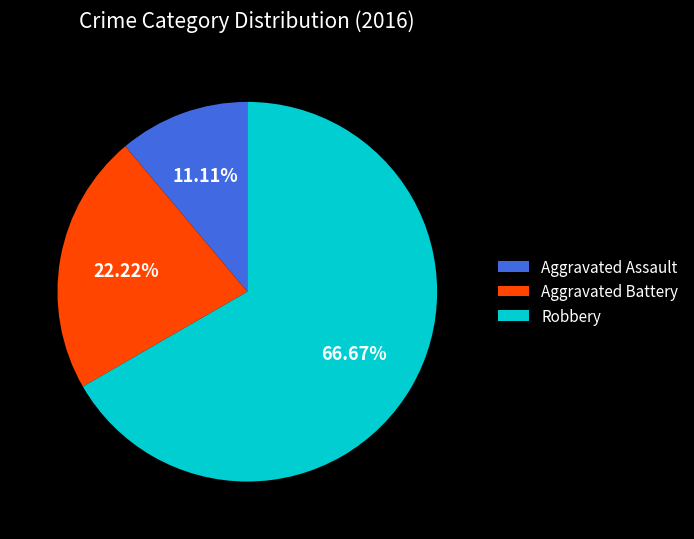

Combined, do Robbery and Aggravated Assault account for over 50%?

Yes